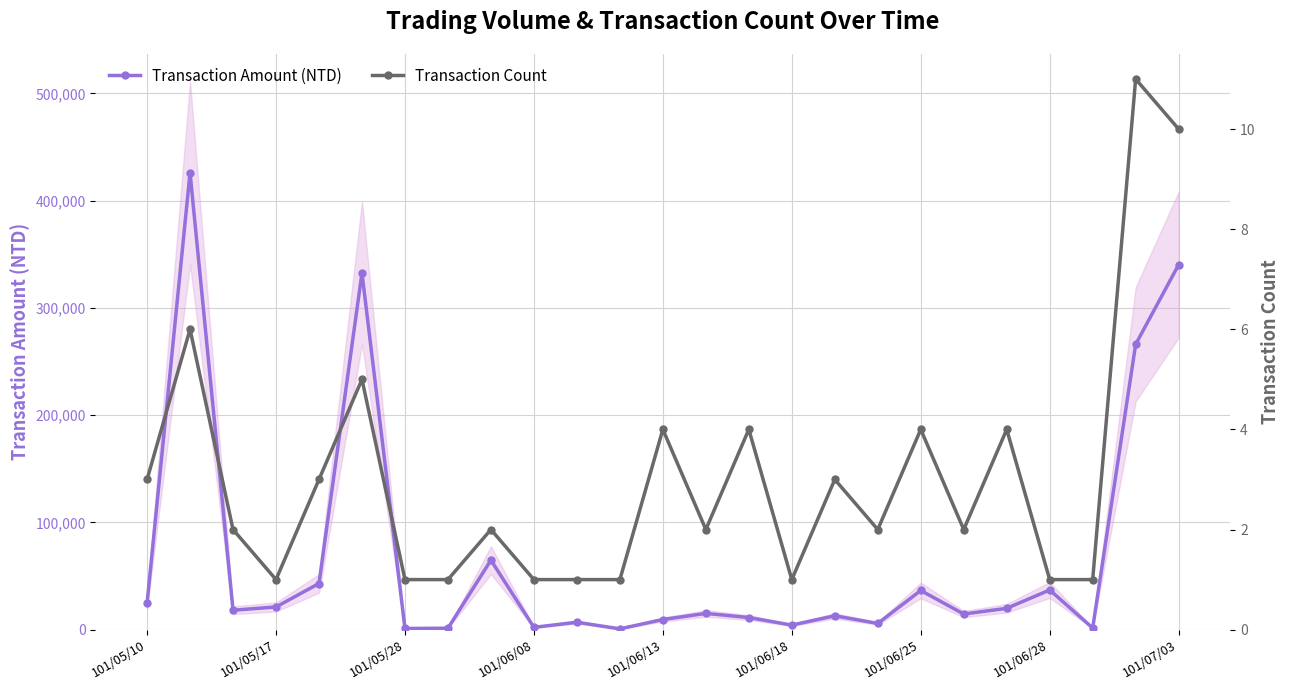

True or false: Transaction Amount (NTD) has more than 2 points higher than both neighbors.

True